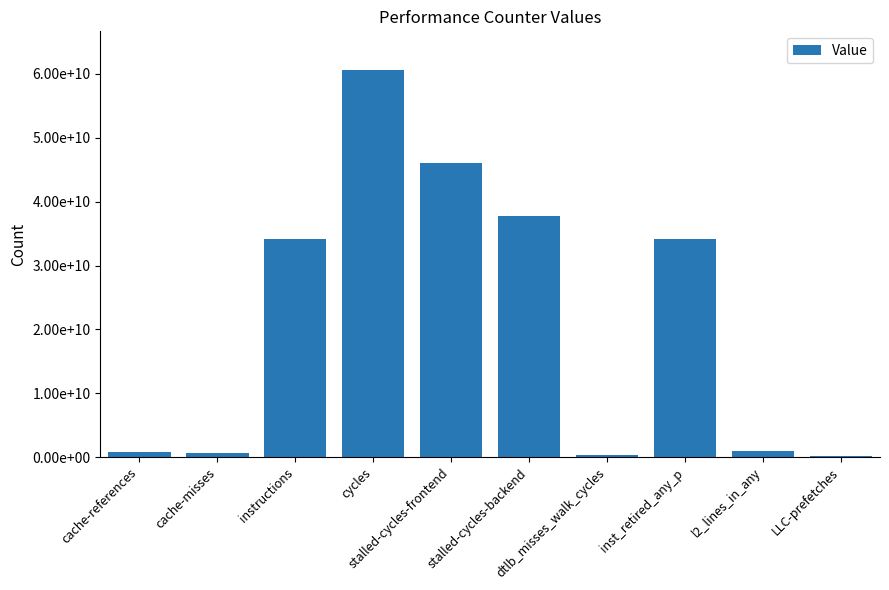

Are the bars horizontal?

No